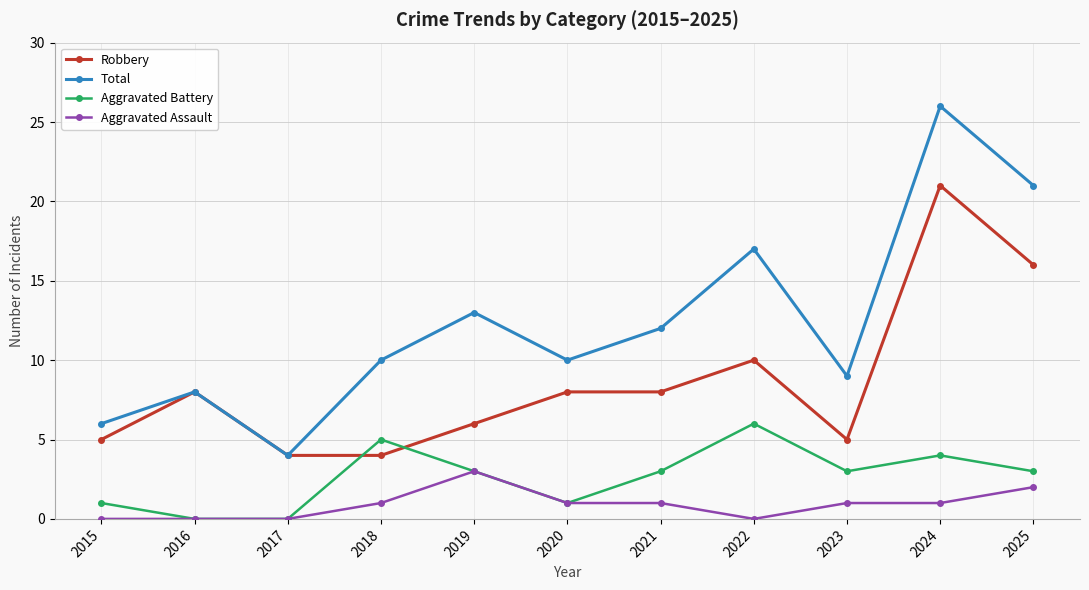

The Aggravated Assault series shows 0 at 2018. True or false?

False